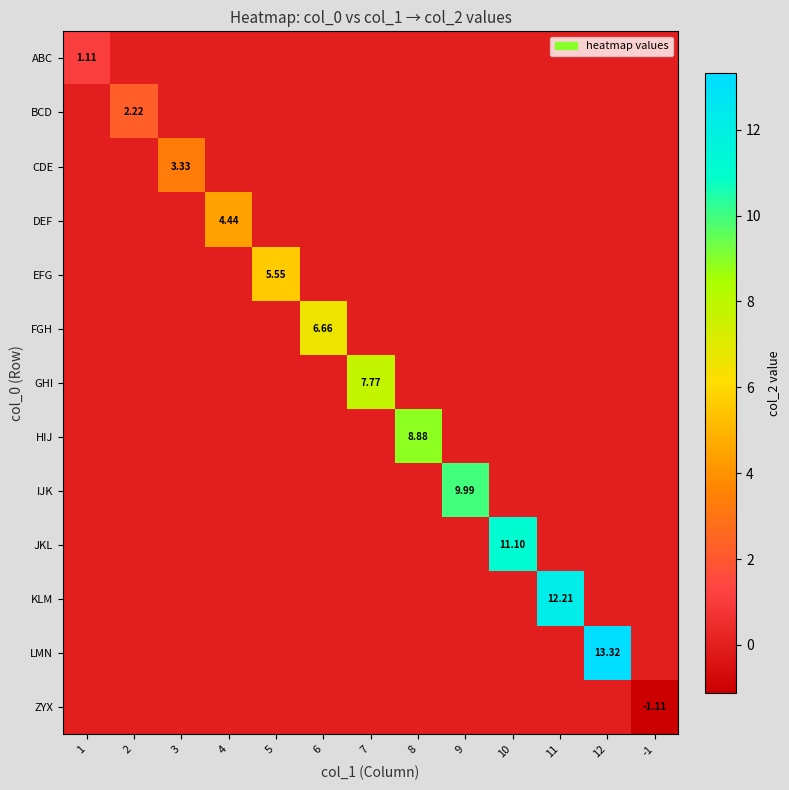

The value of LMN at 9 is 7.2. True or false?

False